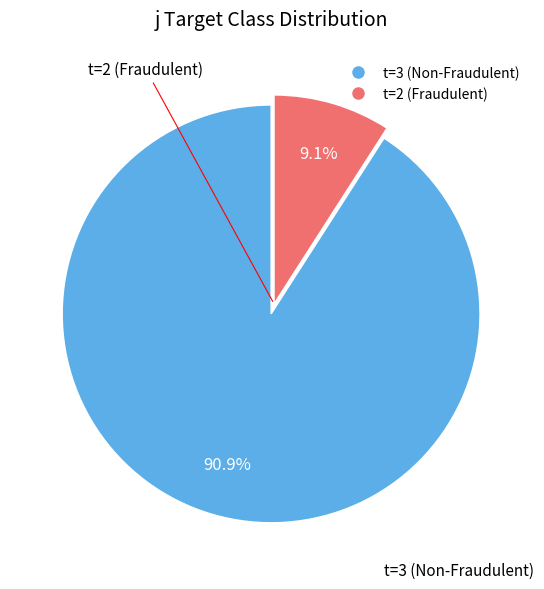

Is there any slice that represents more than half of the pie?

Yes